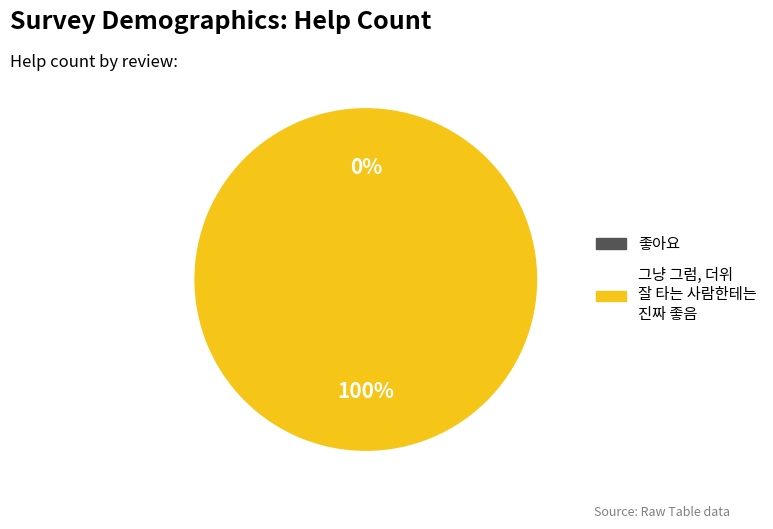

What percentage is NOT represented by 좋아요?

100.0%